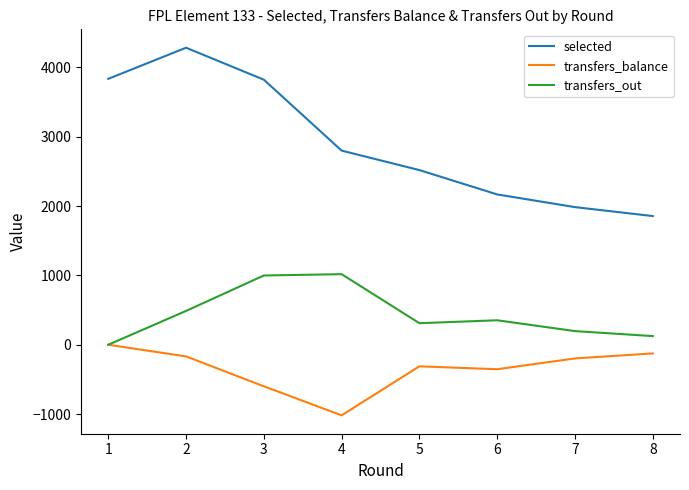

Rank the series by their maximum value, from highest to lowest.

selected, transfers_out, transfers_balance